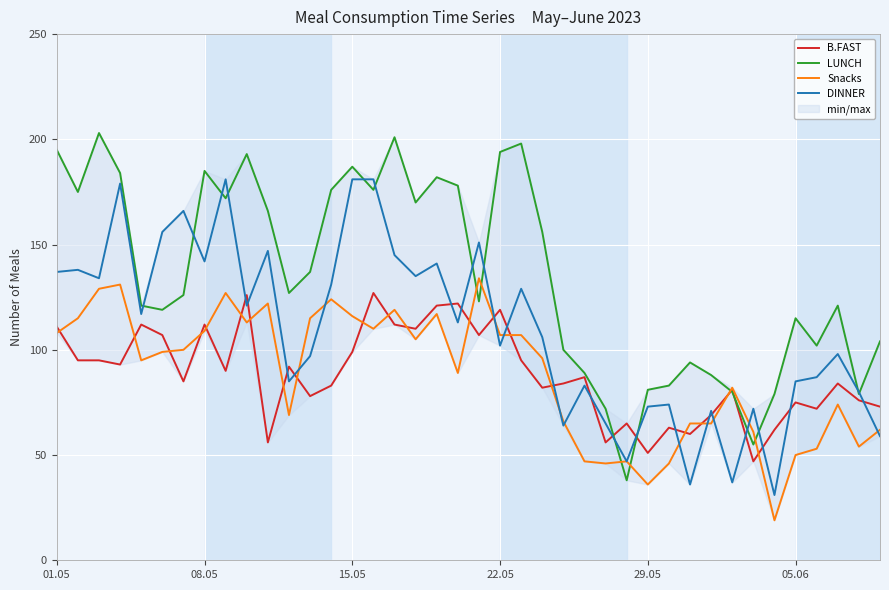

What is the highest value of the B.FAST series?

127